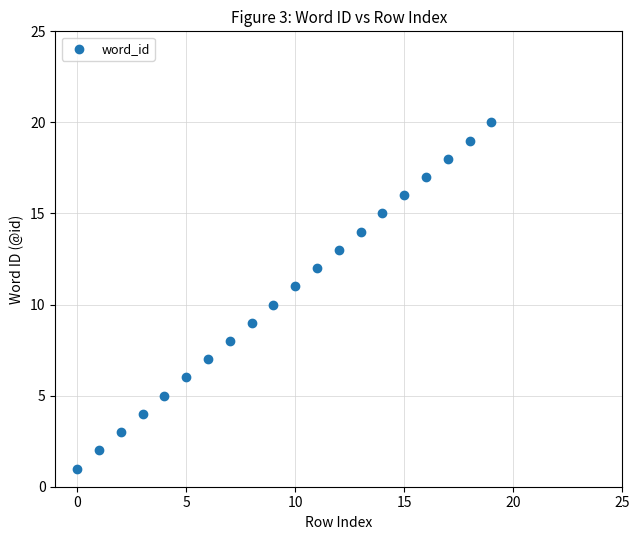

What is the range of Y values (max minus min)?

19